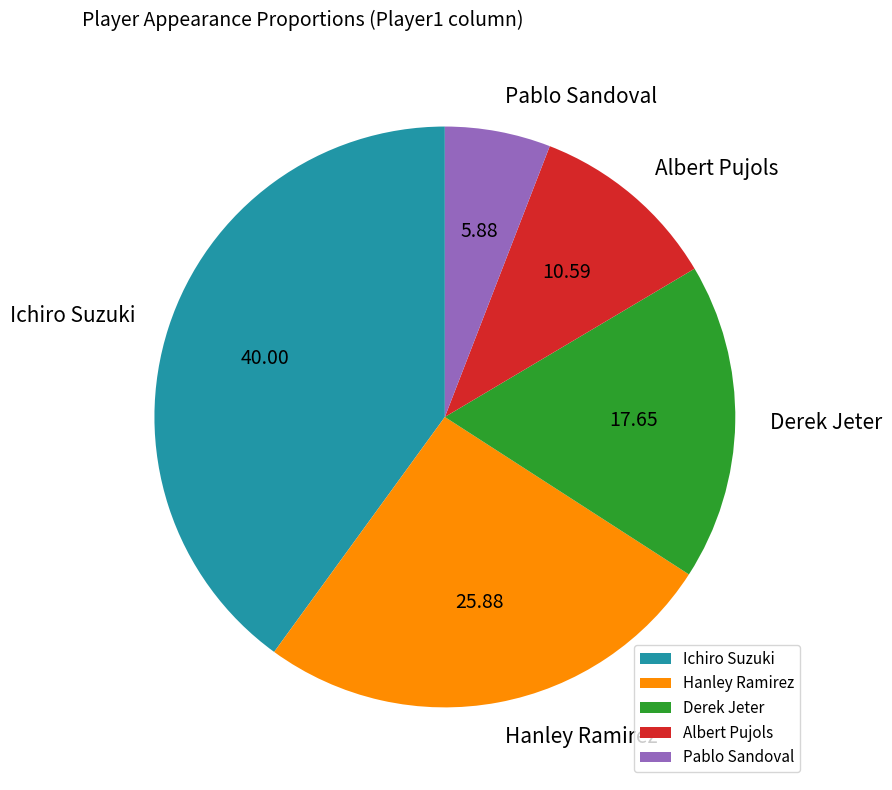

Is the sum of Pablo Sandoval and Ichiro Suzuki greater than half?

No